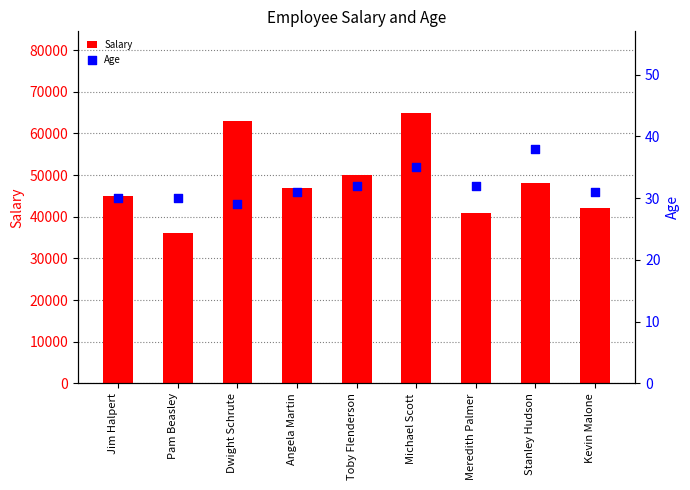

Which series reaches the maximum Y coordinate?

Salary